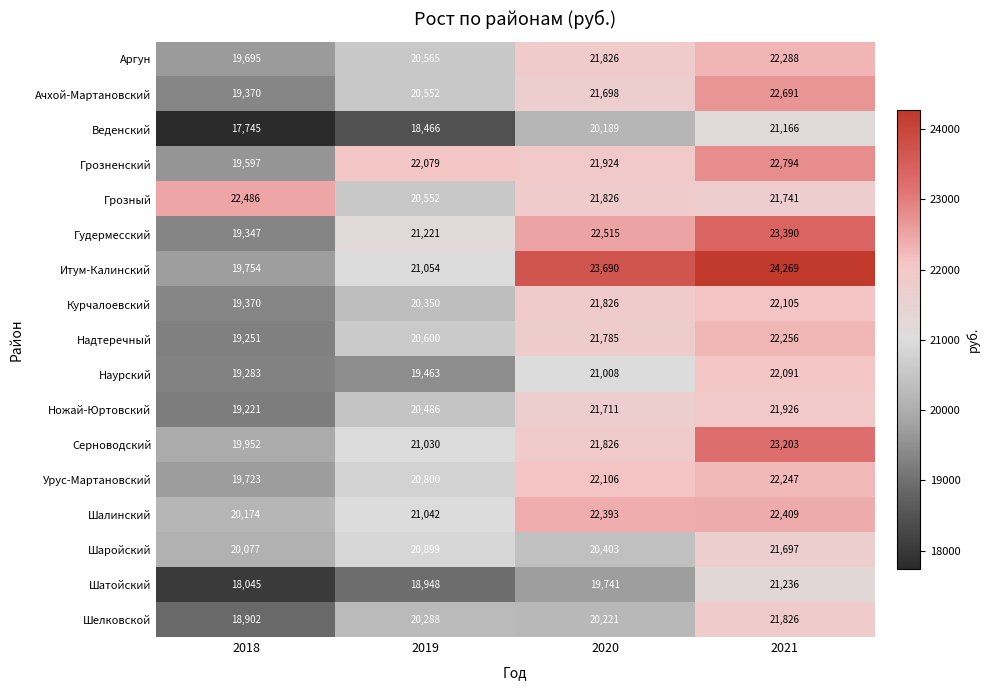

True or false: Курчалоевский has a value of 19370 at 2018.

True